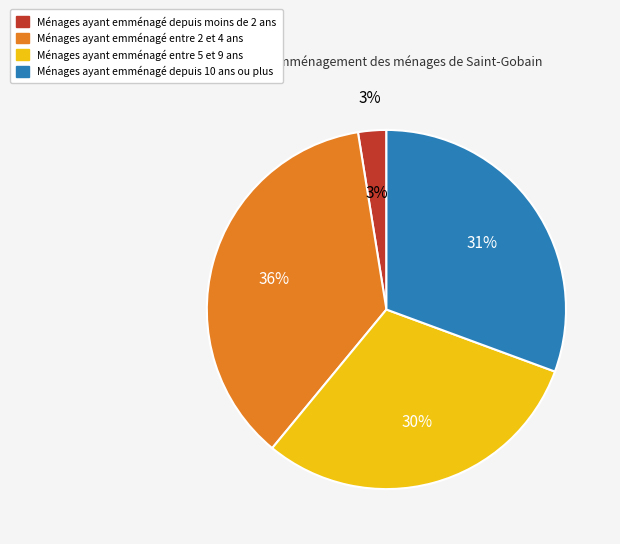

Is there any slice that represents more than half of the pie?

No